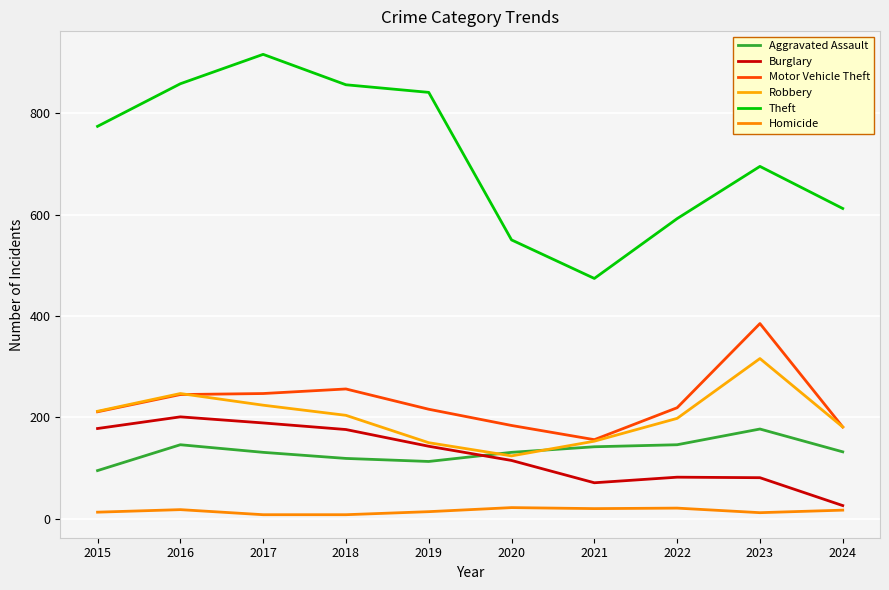

Is the value of Robbery at 2020 greater than the value of Homicide at 2020?

Yes